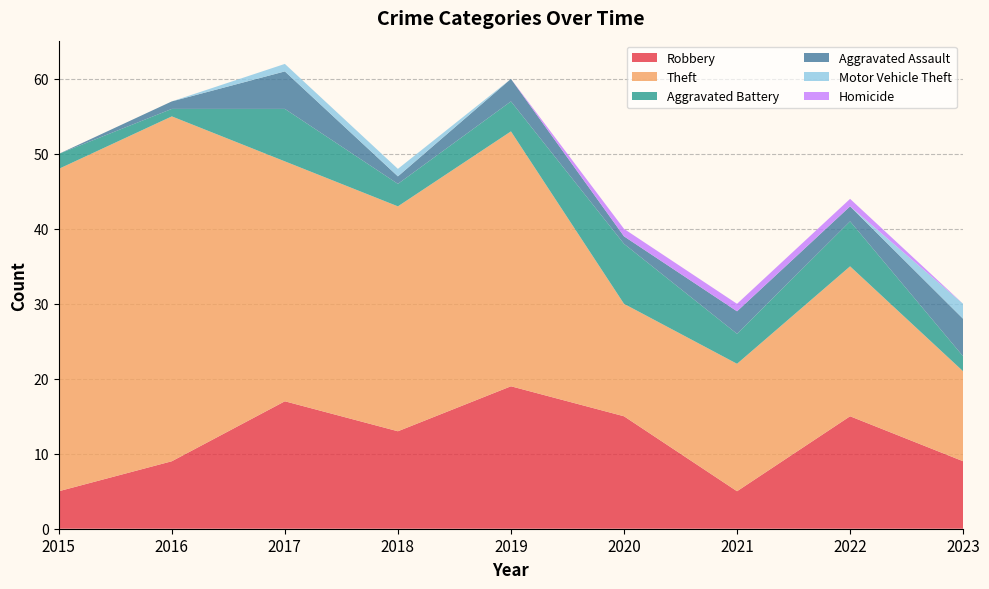

Reading right to left, transcribe all the data shown in this chart.

Robbery: 2023=9	2022=15	2021=5	2020=15	2019=19	2018=13	2017=17	2016=9	2015=5
Theft: 2023=12	2022=20	2021=17	2020=15	2019=34	2018=30	2017=32	2016=46	2015=43
Aggravated Battery: 2023=2	2022=6	2021=4	2020=8	2019=4	2018=3	2017=7	2016=1	2015=2
Aggravated Assault: 2023=5	2022=2	2021=3	2020=1	2019=3	2018=1	2017=5	2016=1	2015=0
Motor Vehicle Theft: 2023=2	2022=0	2021=0	2020=0	2019=0	2018=1	2017=1	2016=0	2015=0
Homicide: 2023=0	2022=1	2021=1	2020=1	2019=0	2018=0	2017=0	2016=0	2015=0